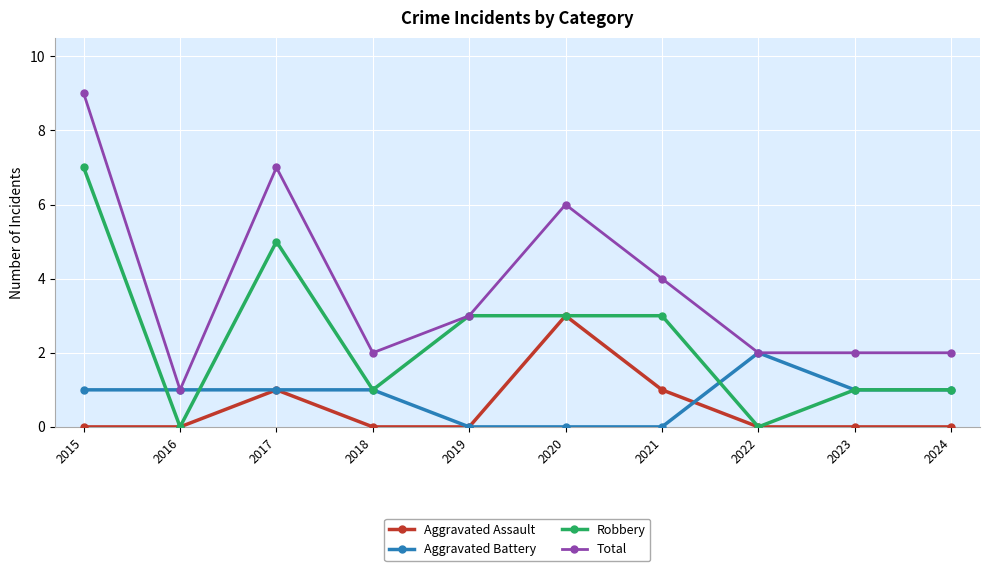

How many lines are shown in the chart?

4